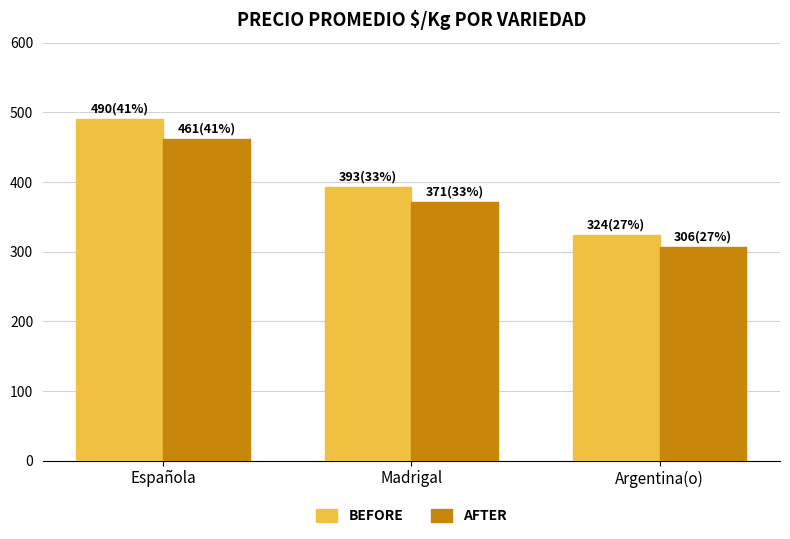

What is the difference between the second highest and minimum values in the AFTER series?

65